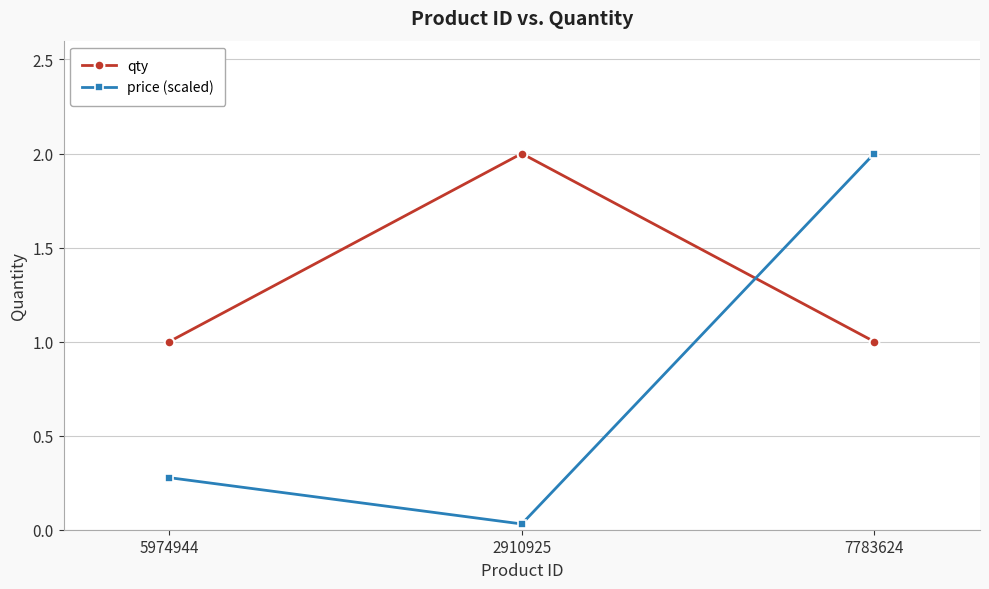

What is the sum of all qty values?

4.0